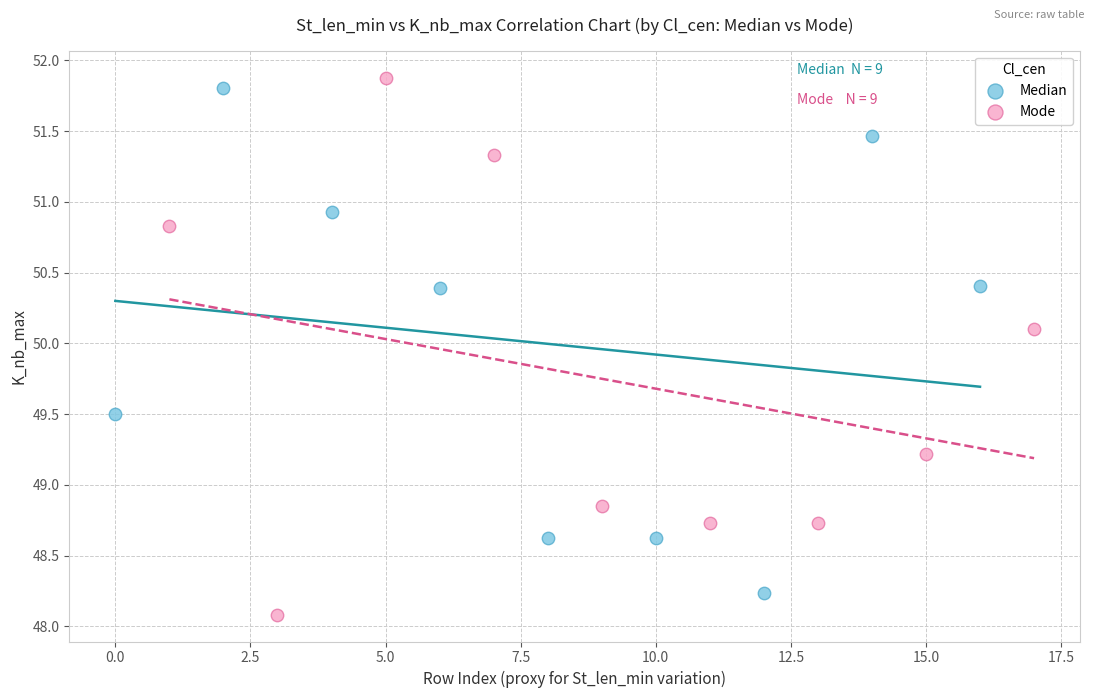

Which series has the widest spread of Y values?

Mode